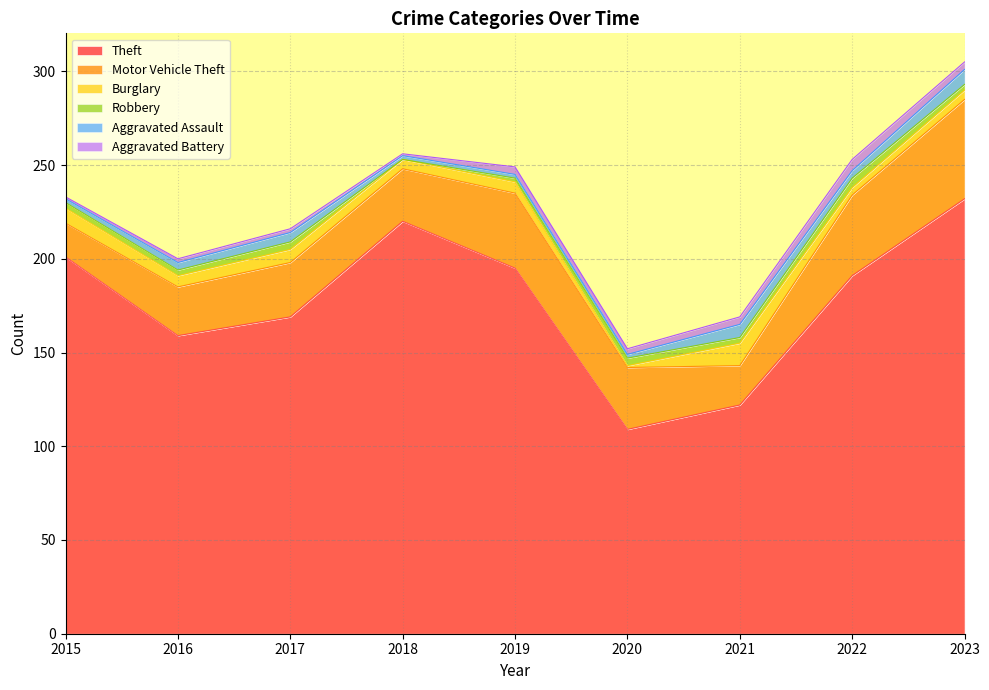

What is the value of the Aggravated Assault point at the 8th from the left?

4